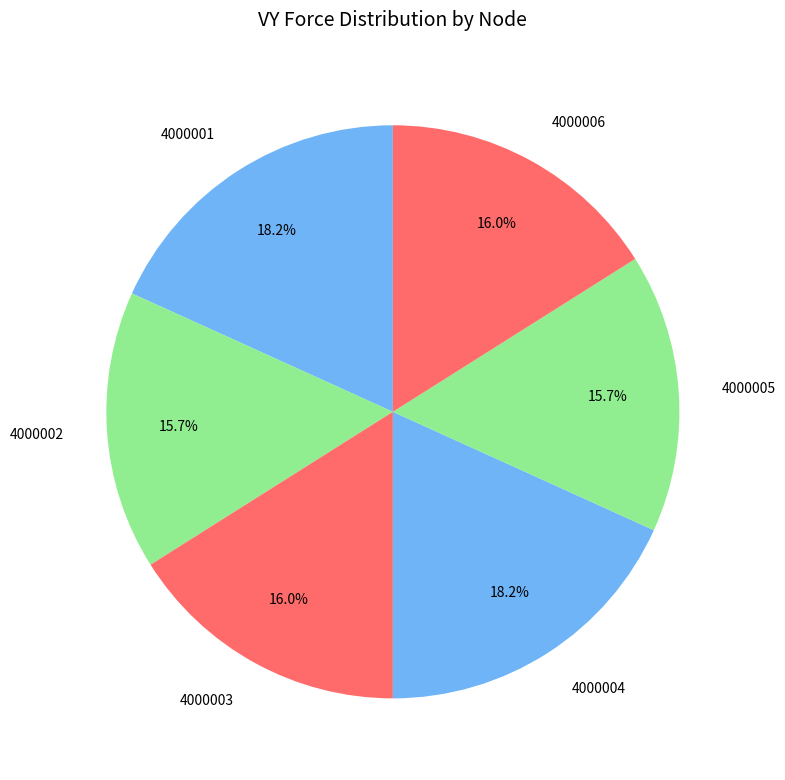

To the nearest percent, what is the difference between the 4000006 and 4000001 slice percentages?

2%